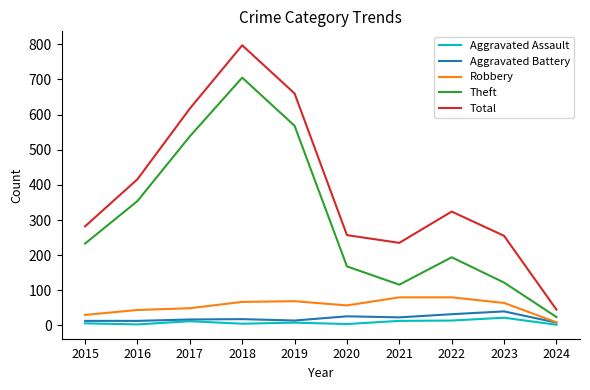

True or false: Robbery and Total intersect in this chart.

False